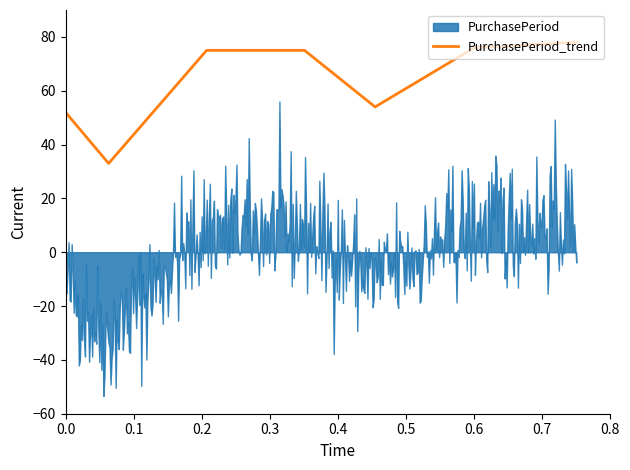

What is the minimum value for PurchasePeriod_trend?

33